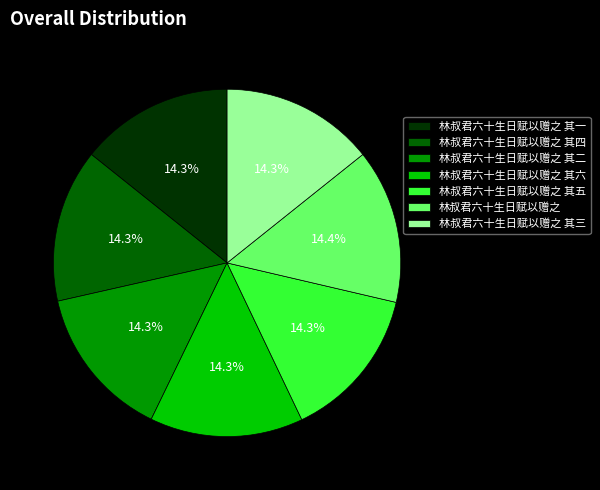

Approximately how many times larger is the value at 林叔君六十生日赋以赠之 其五 compared to 林叔君六十生日赋以赠之 其六?

1.0